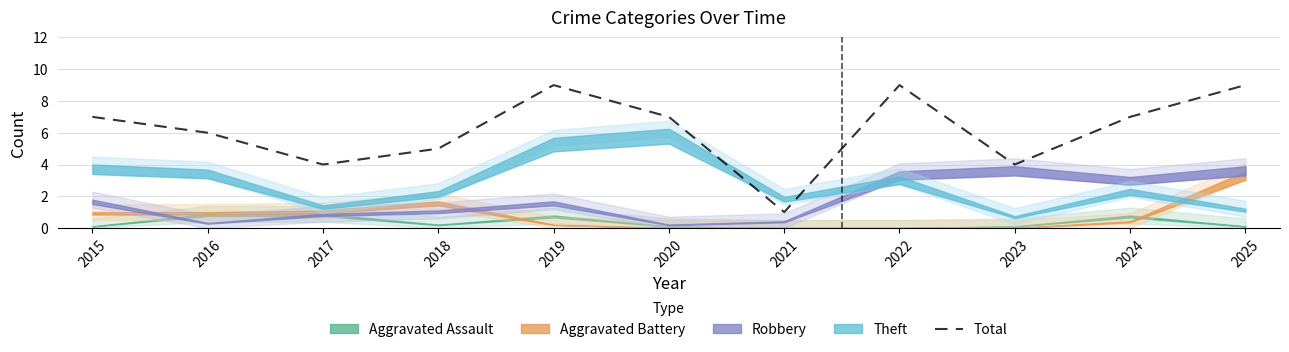

What is the highest value of the Total series?

9